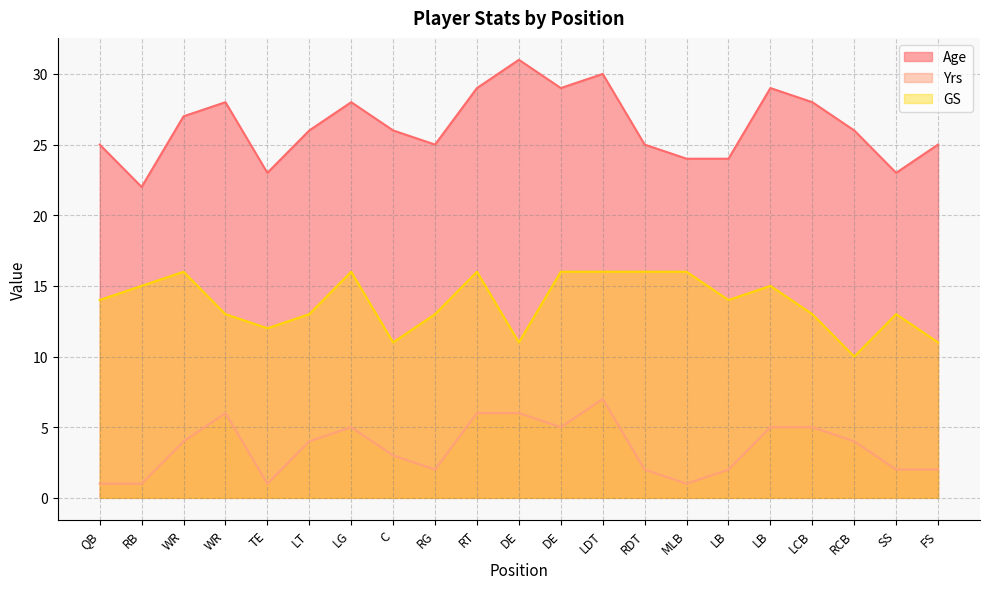

The GS series shows 11 at FS. True or false?

True